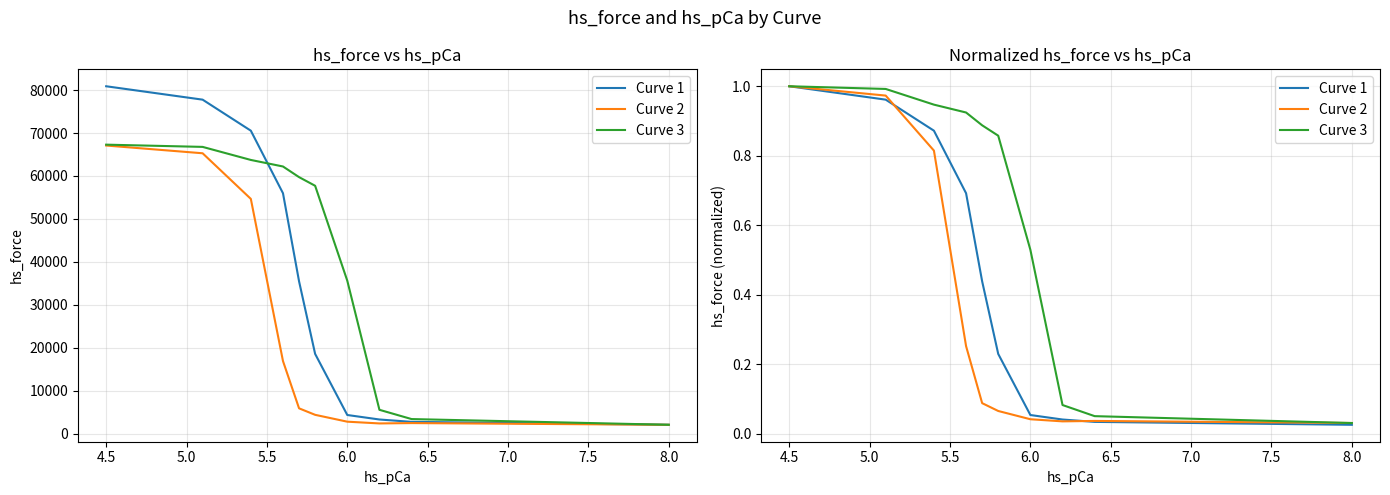

Which series ends up on top after the final intersection of Curve 2 and Curve 3?

Curve 2